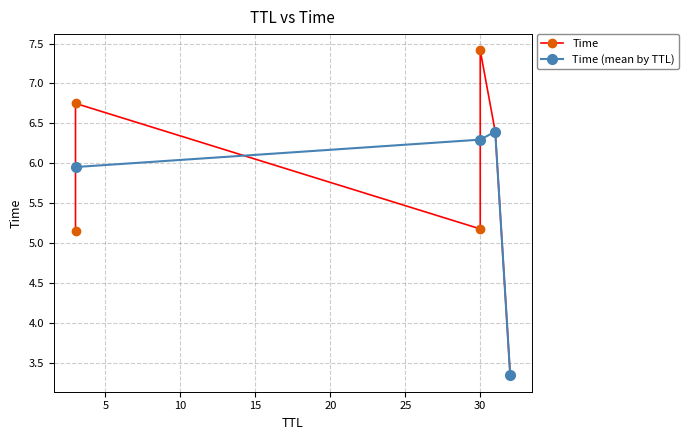

What is the maximum value shown in the chart?

7.4